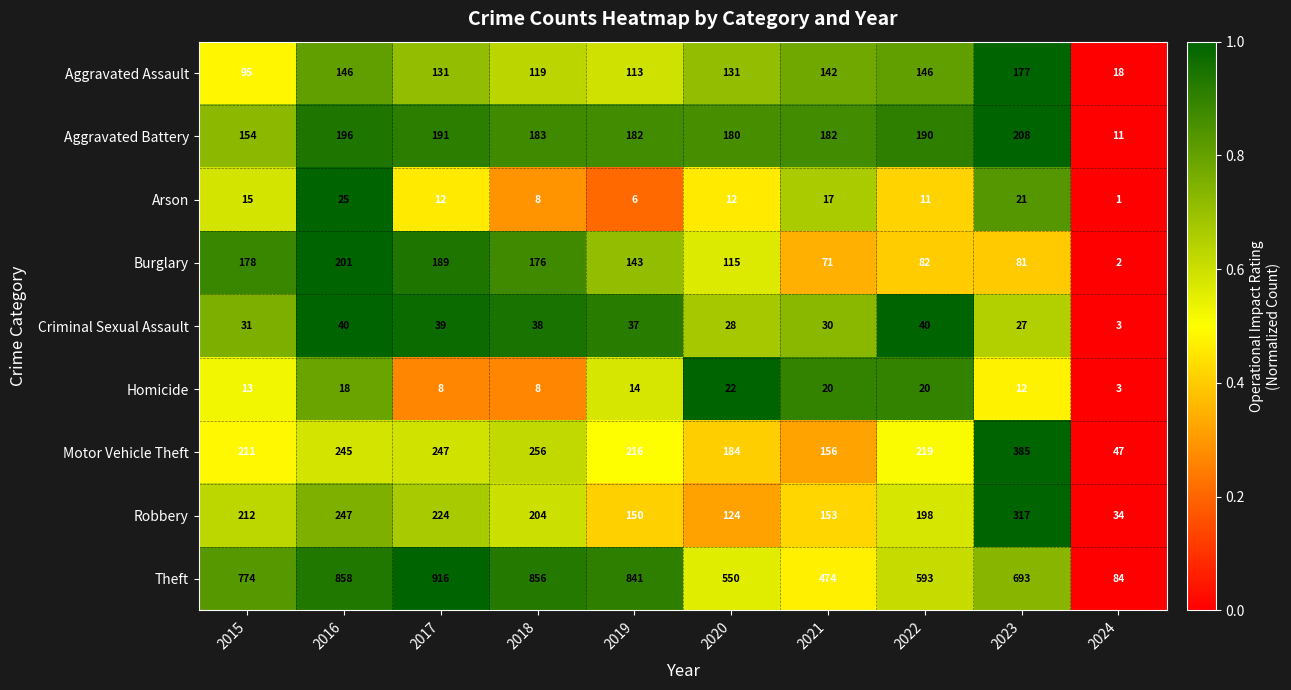

What is the total value across all series at 2019?

1702